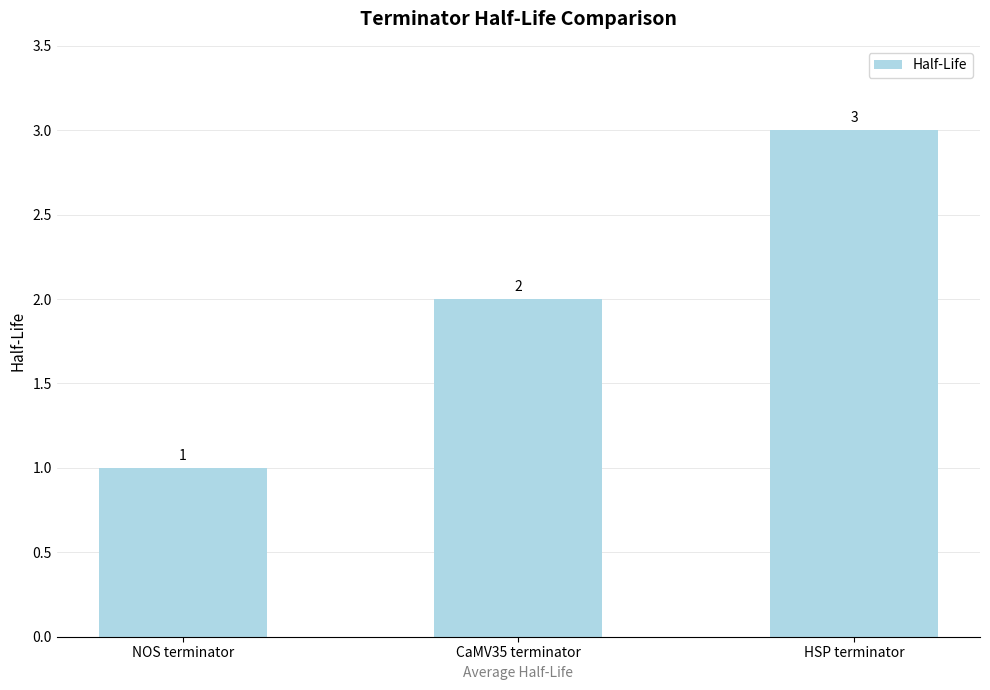

True or false: the data shows 1 at NOS terminator.

True